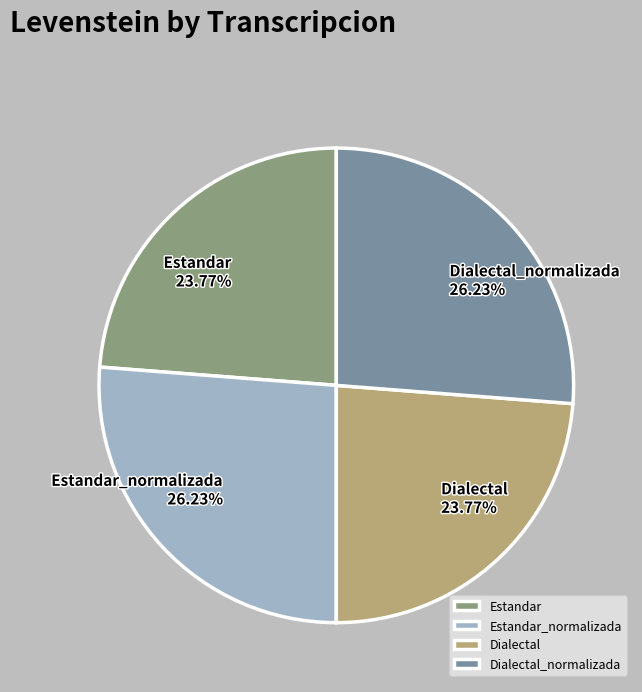

What is the ratio of the value at Estandar to the value at Estandar_normalizada?

0.9